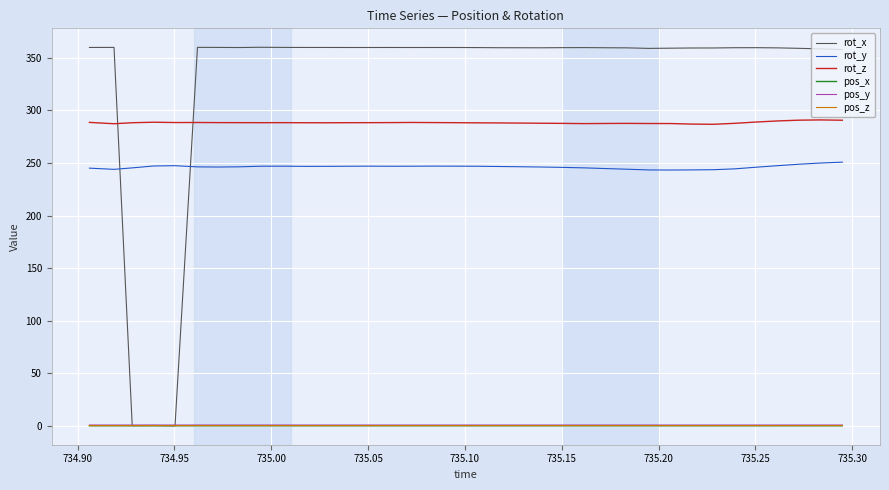

What is the sum of all rot_z values?

10377.9